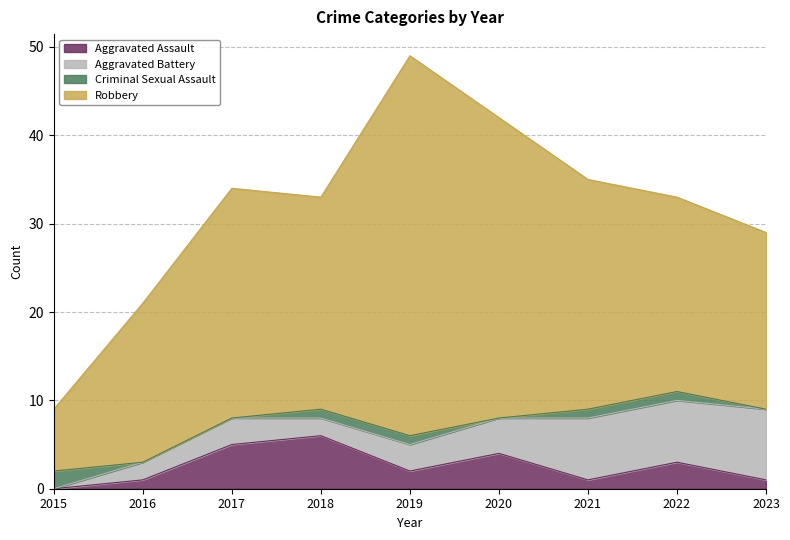

How many intersections are there between Aggravated Assault and Aggravated Battery?

2